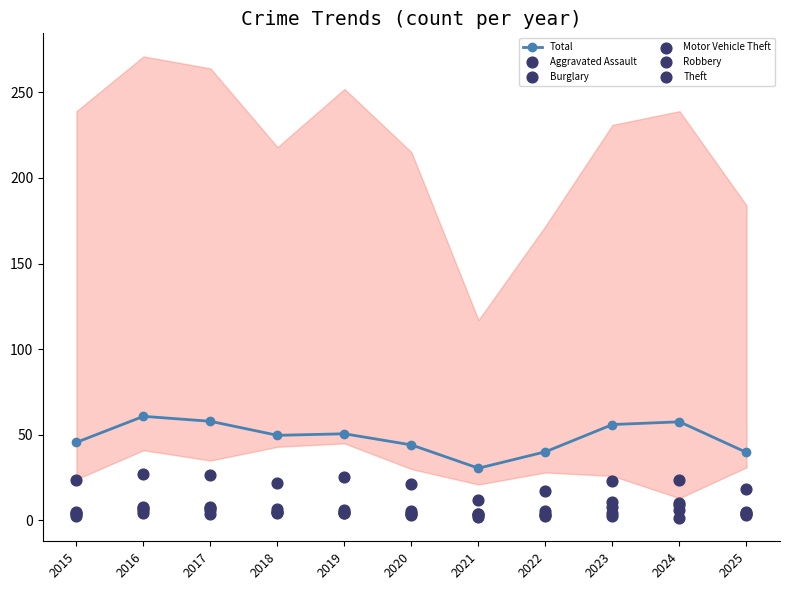

Is the value of Total at 2022 greater than the value of Robbery at 2024?

Yes